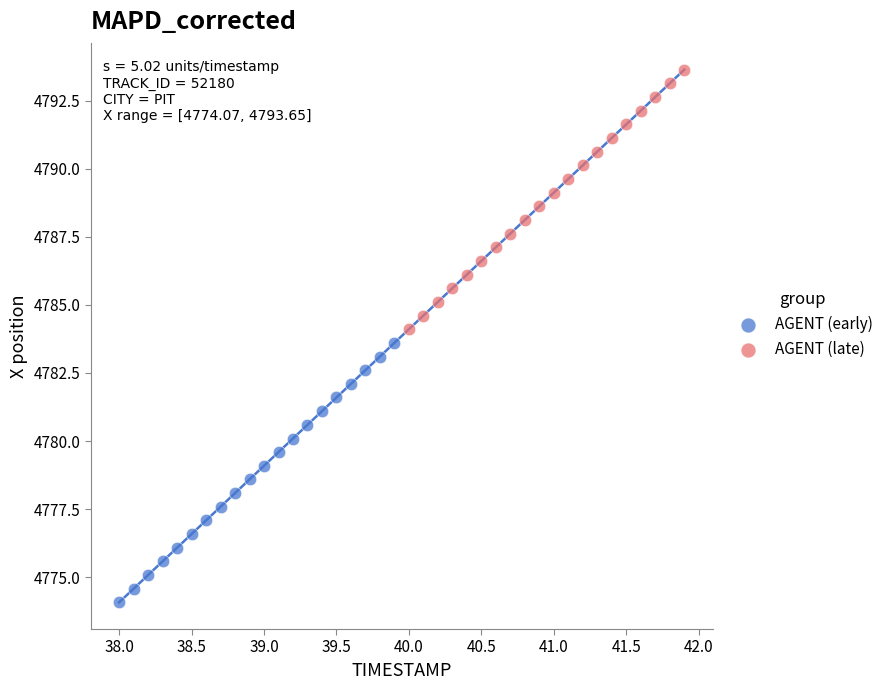

Which series reaches the maximum Y coordinate?

AGENT (late)